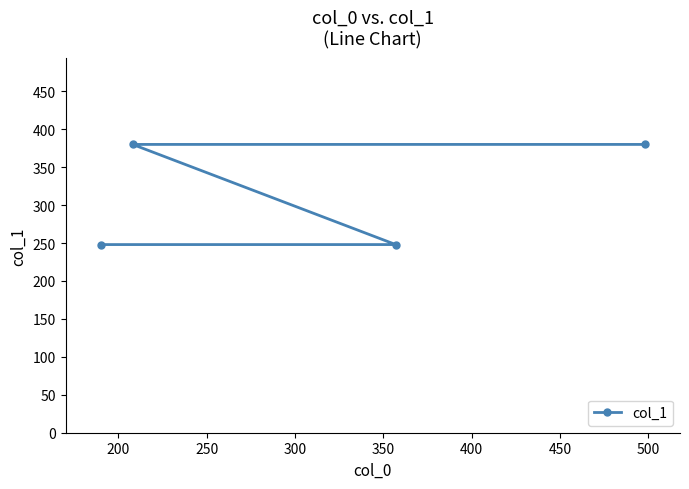

Does the chart display data point markers on the line(s)?

Yes